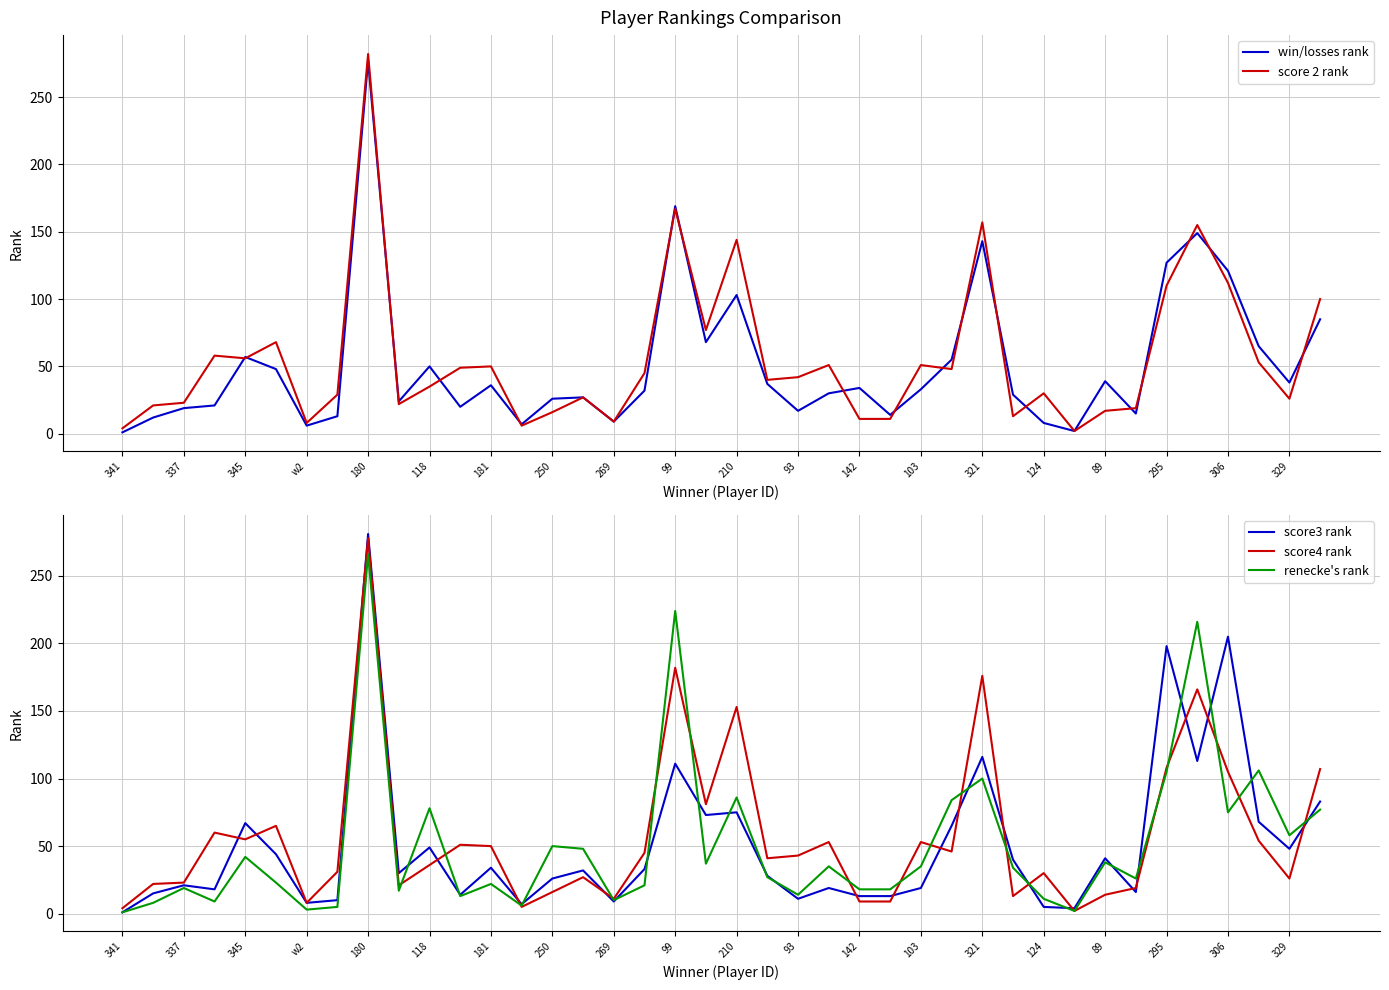

What are all the series names shown in the legend?

win/losses rank, score 2 rank, score3 rank, score4 rank, renecke's rank